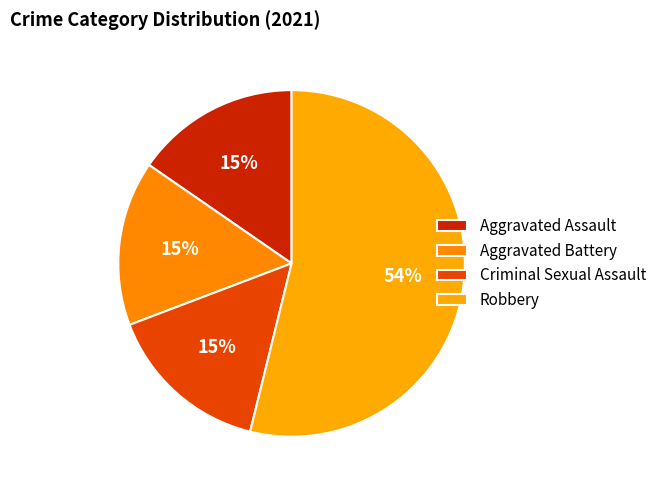

How many slices are in this pie chart?

4